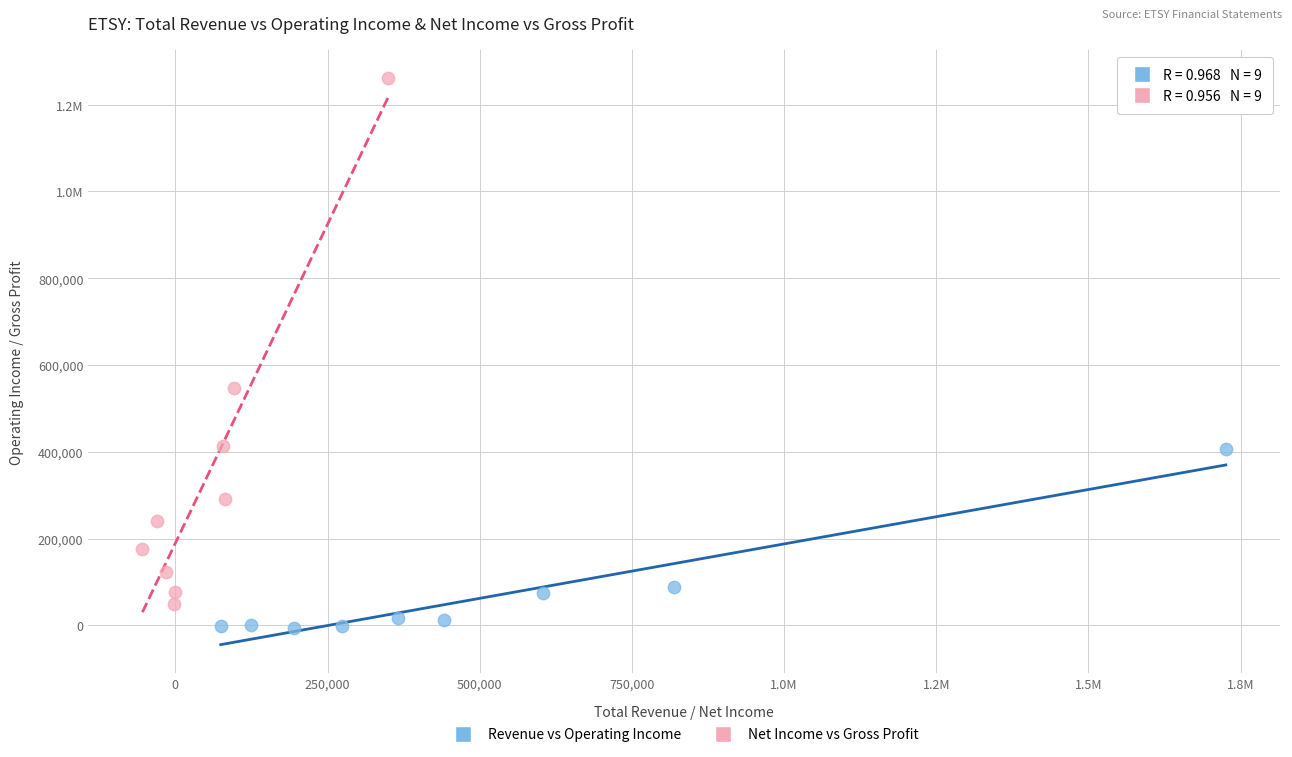

What are all the series names shown in the legend?

Revenue vs Operating Income, Net Income vs Gross Profit